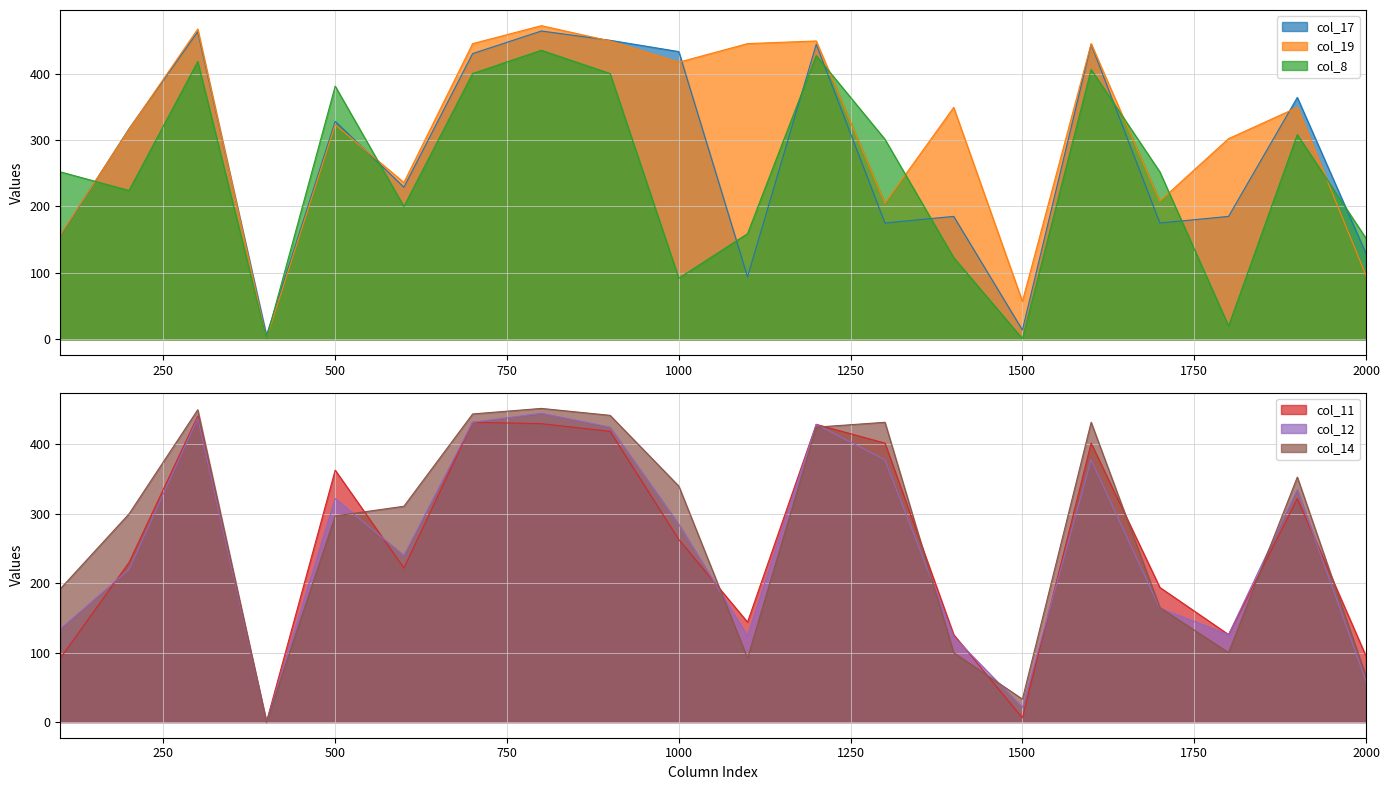

What is the difference between the maximum and second lowest values in the col_8 series?

434